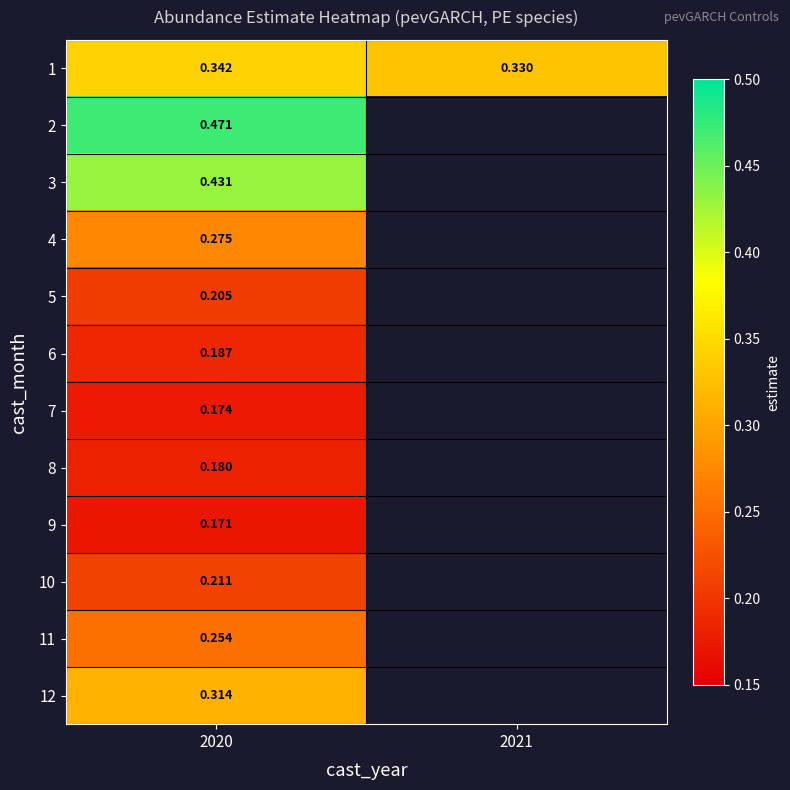

At how many categories does at least one series exceed 0?

2